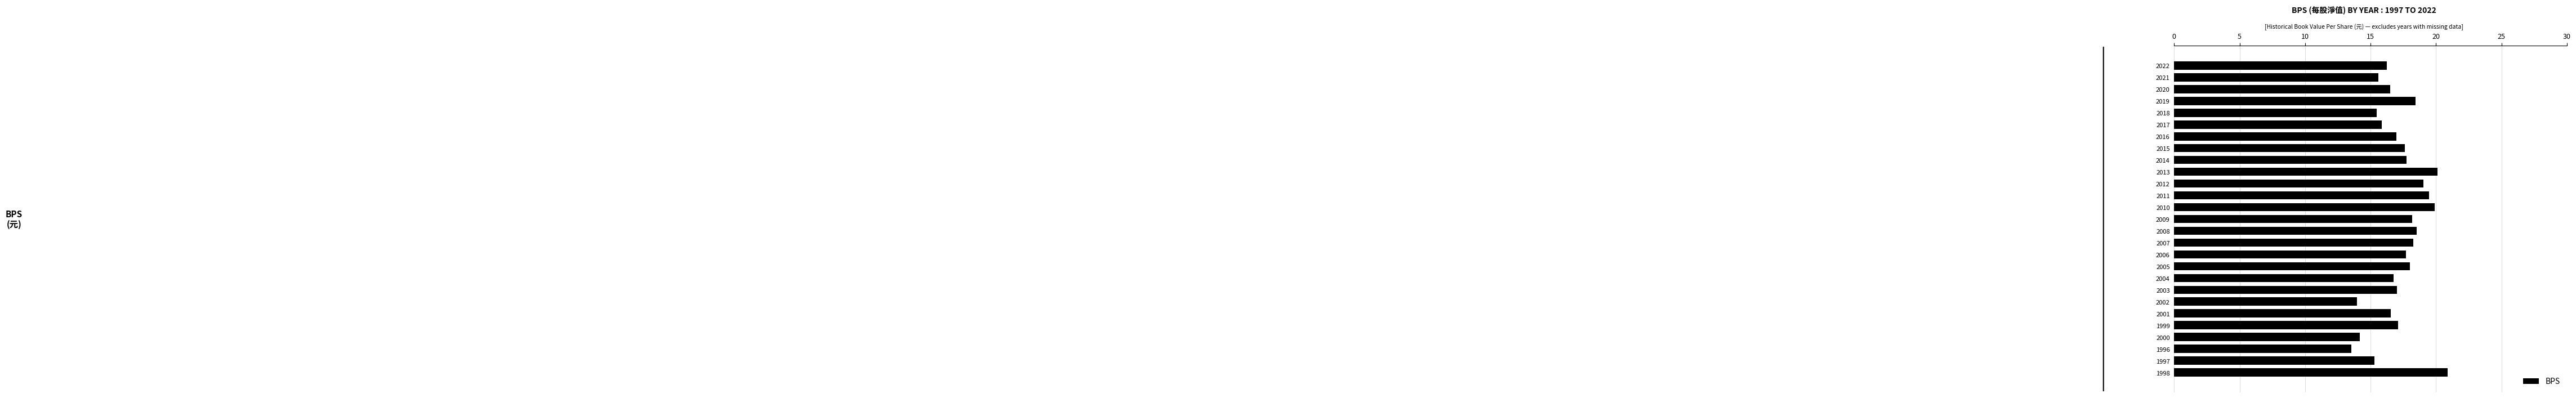

Does the chart contain any negative values?

No